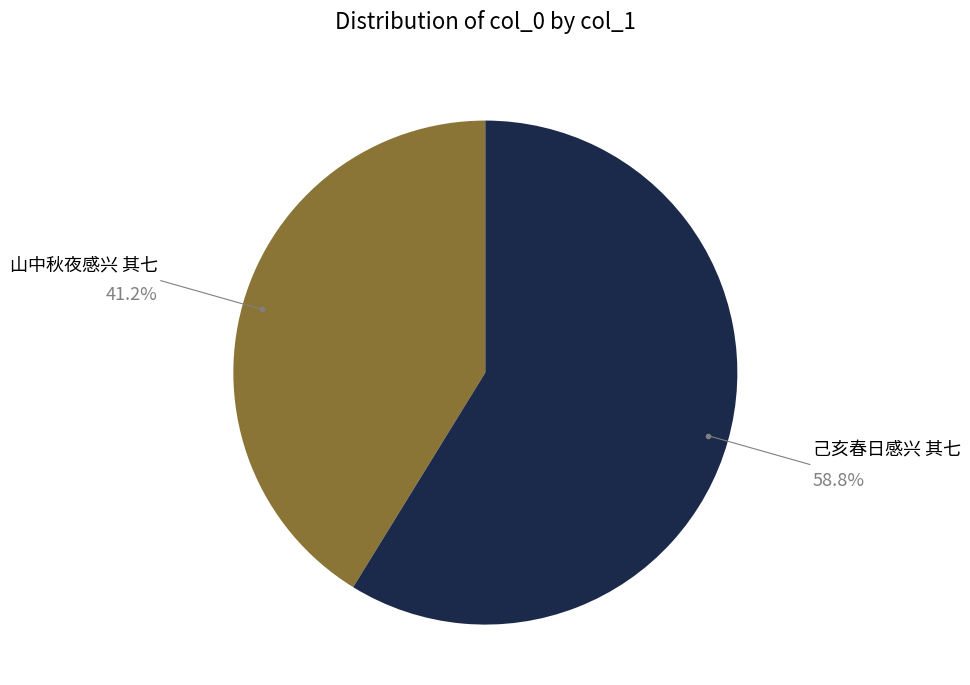

Does any single category account for the majority?

Yes